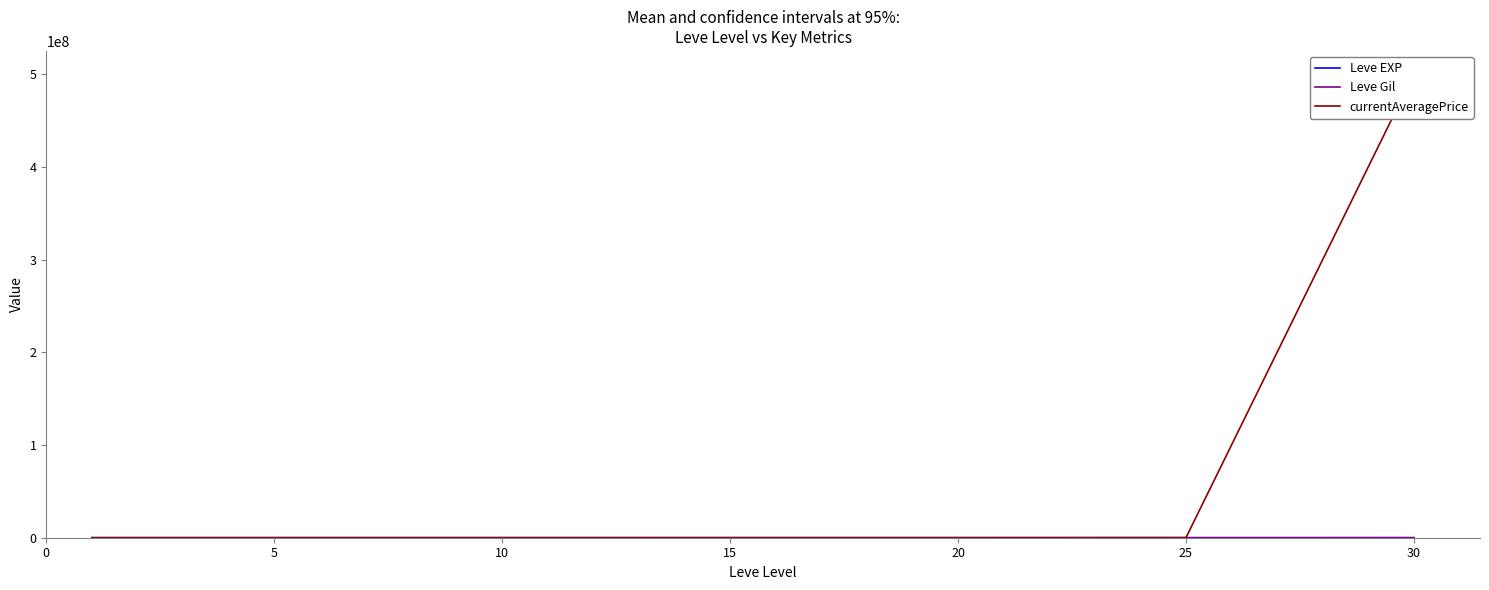

At which label does currentAveragePrice reach its peak?

30